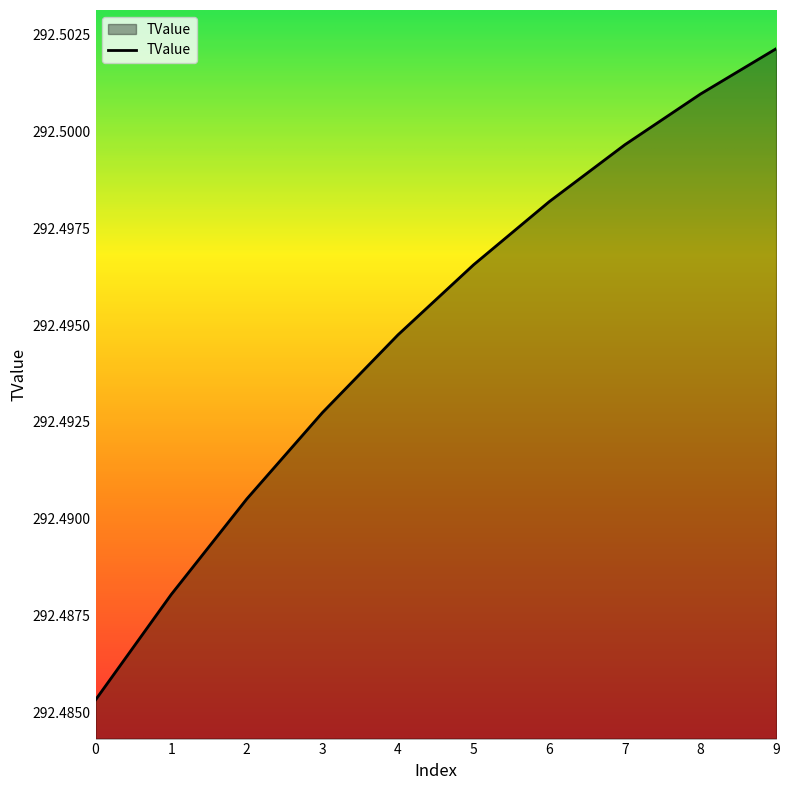

The chart shows a value of 101.2 at 7. True or false?

False